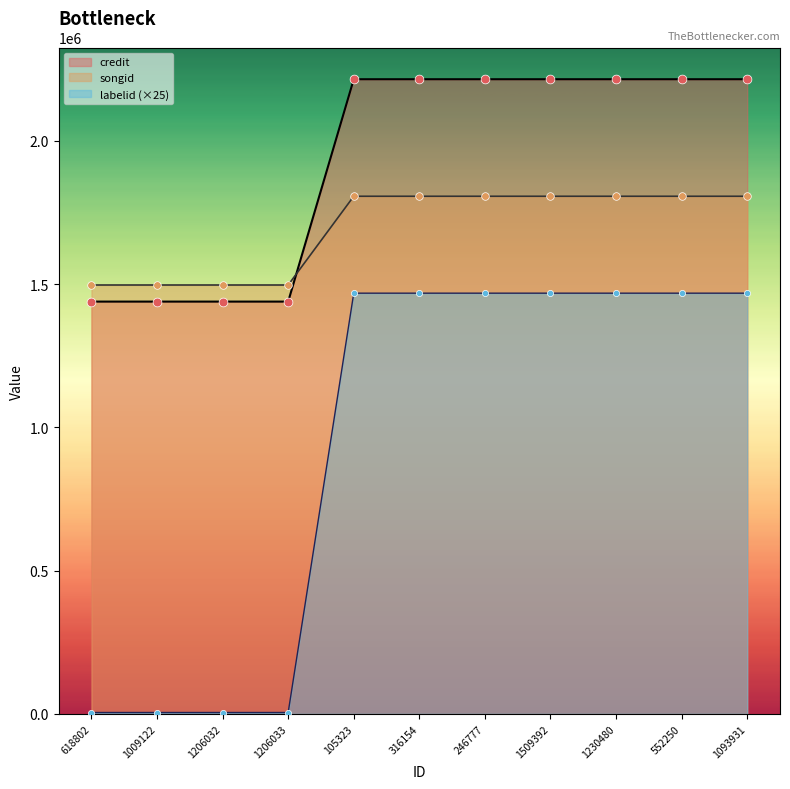

Which series contains the lowest Y value?

songid